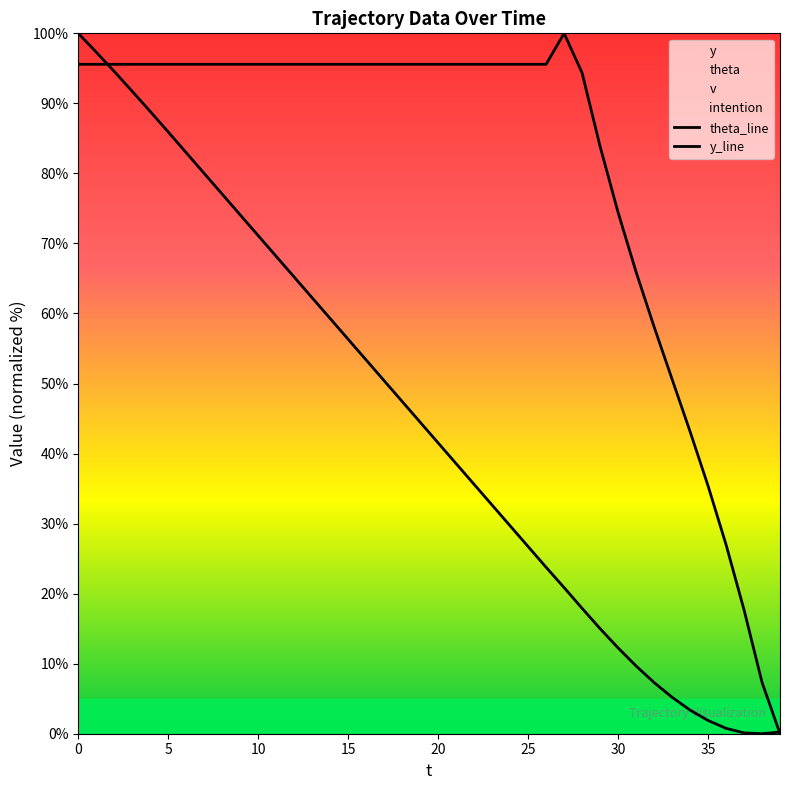

How many lines are shown in the chart?

2